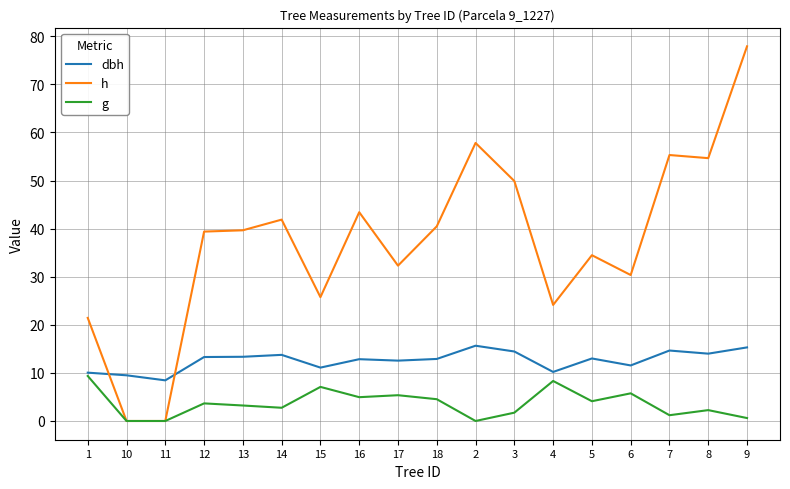

Where do dbh and h first cross each other?

1 and 10